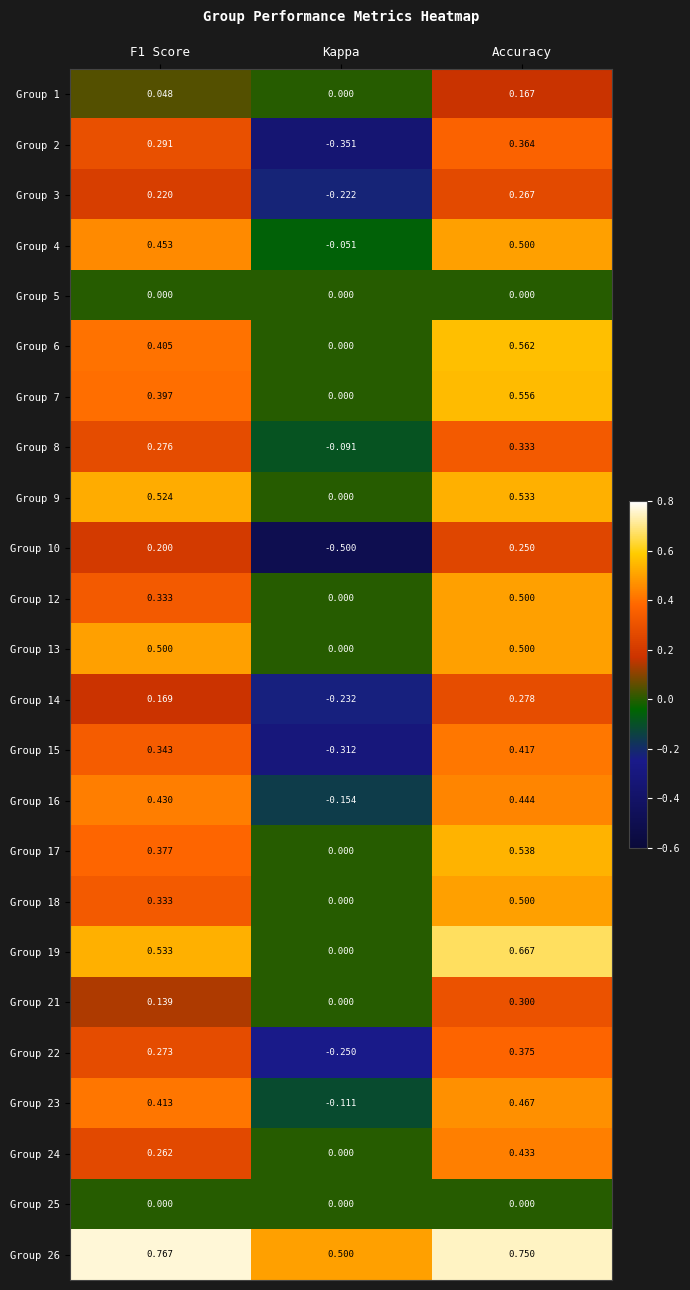

At which category is the sum across all series the highest?

Accuracy